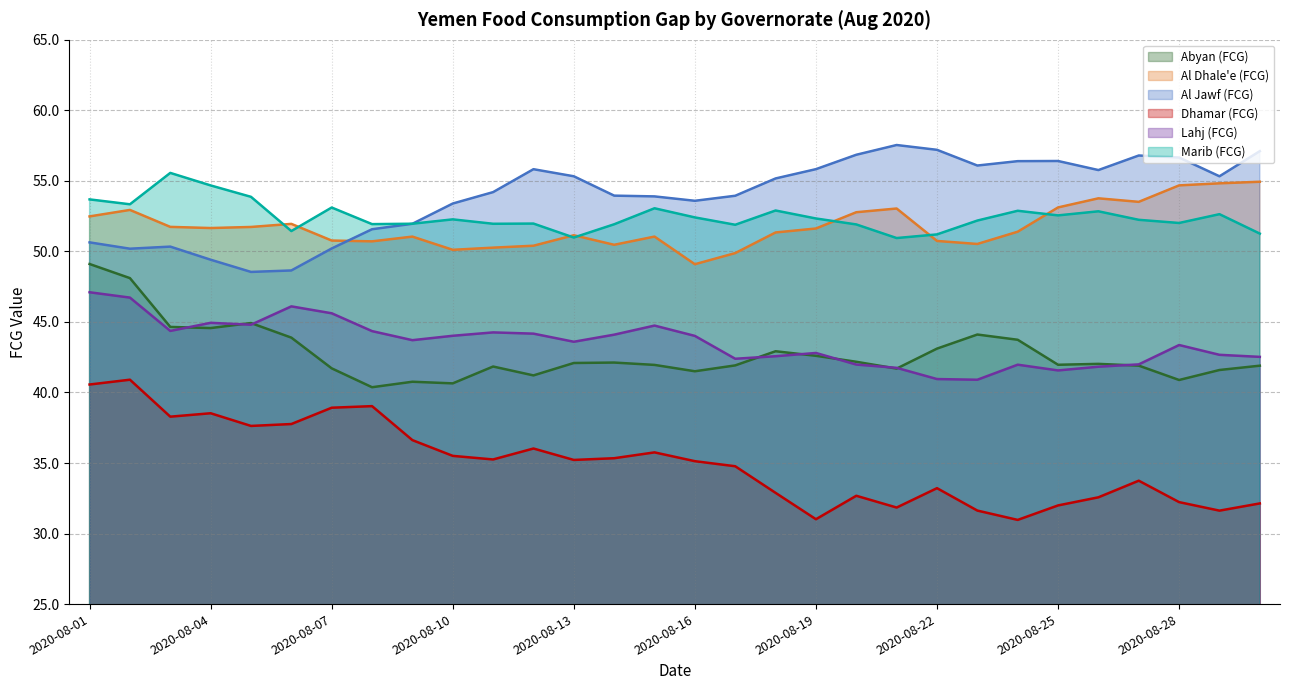

The Marib (FCG) series shows 32.9 at 2020-08-07. True or false?

False